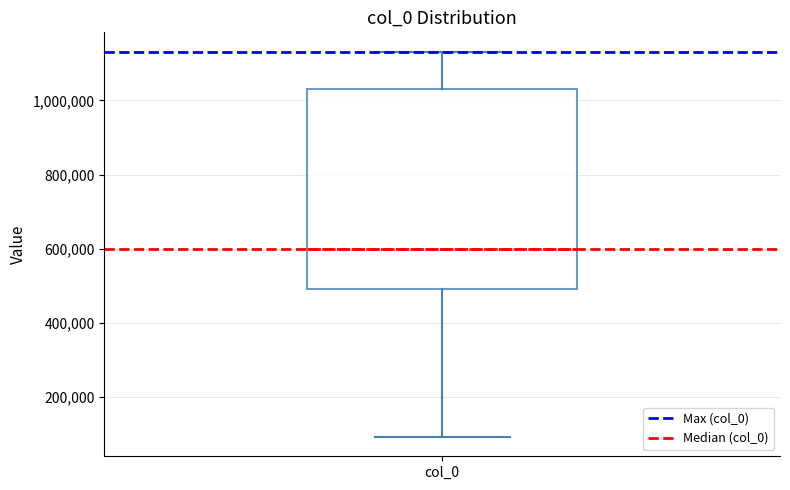

Transcribe this box plot: give where the median line is, the range the box spans, and where the two whiskers end, as read against the y-axis. The values are not printed on the chart, so give them approximately, as read against the axis.

median 600000, box 500000 to 1040000, whiskers 100000 to 1140000